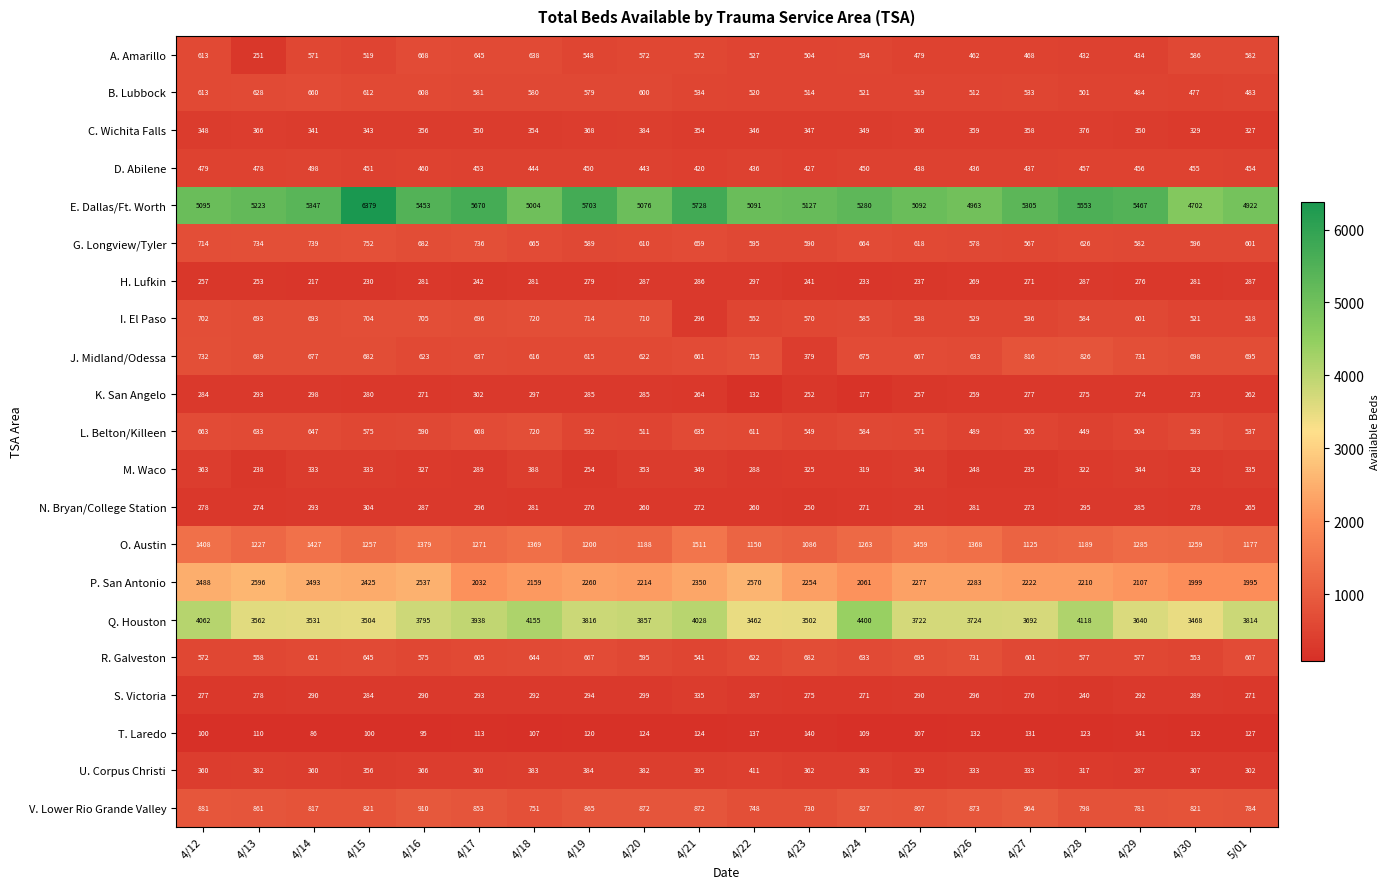

At how many categories does at least one series exceed 1059?

20